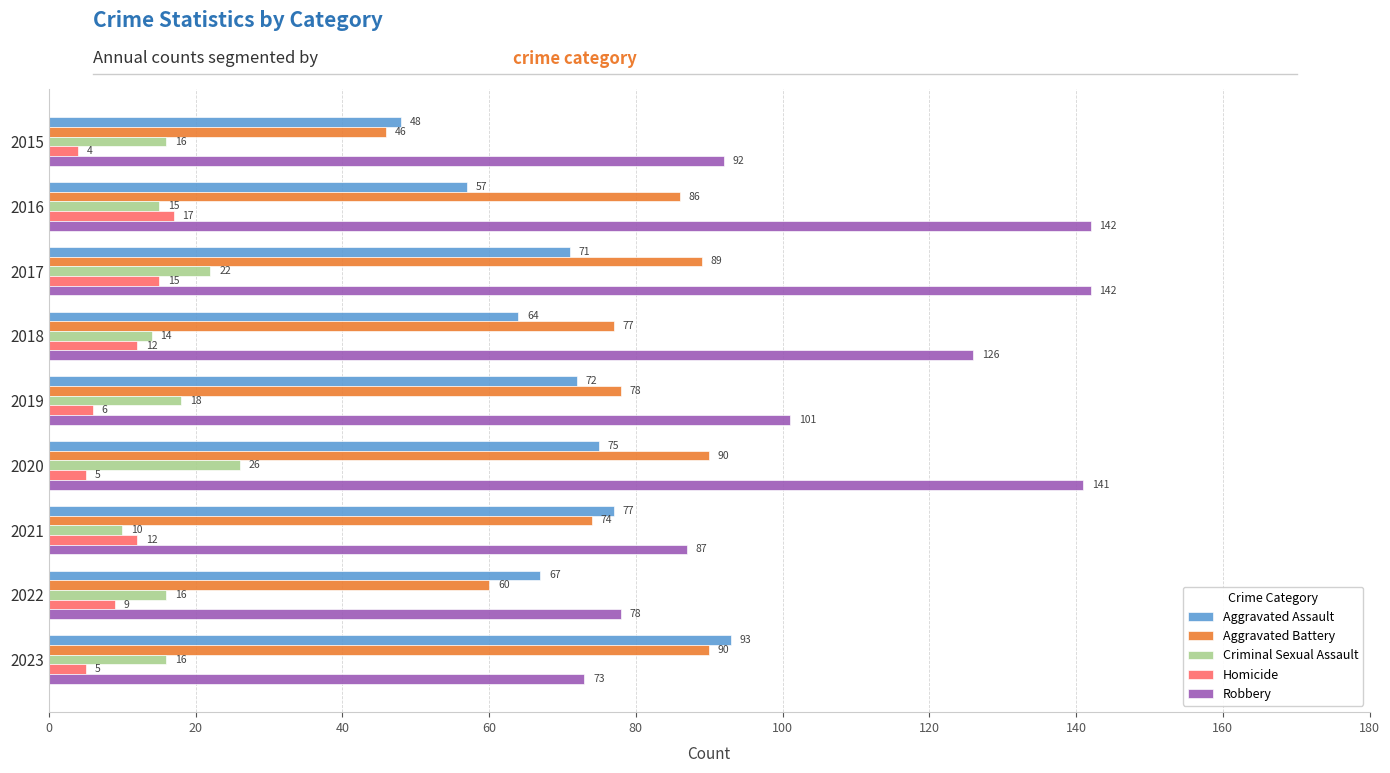

What is the greatest value displayed?

142